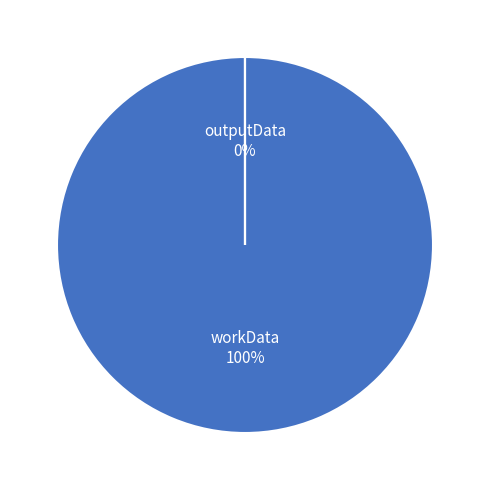

To the nearest percent, what is the difference between the outputData and workData slice percentages?

100%